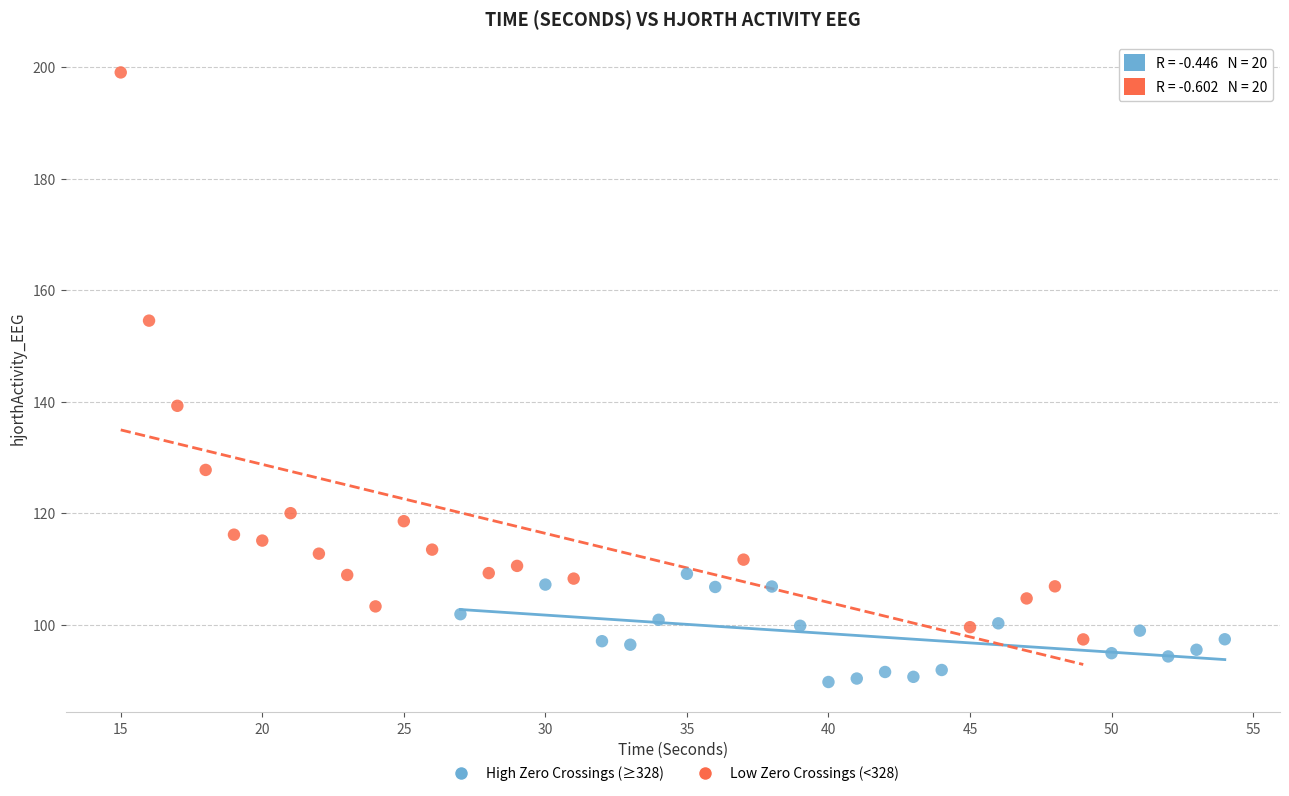

Which series contains the lowest Y value?

High Zero Crossings (≥328)